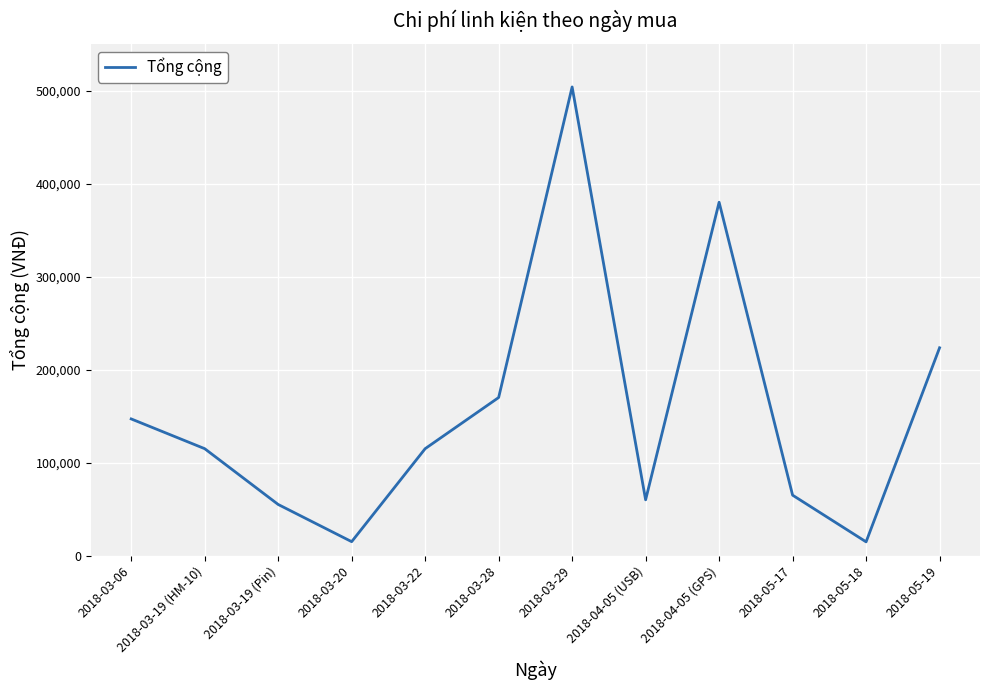

What is the greatest value displayed?

504000